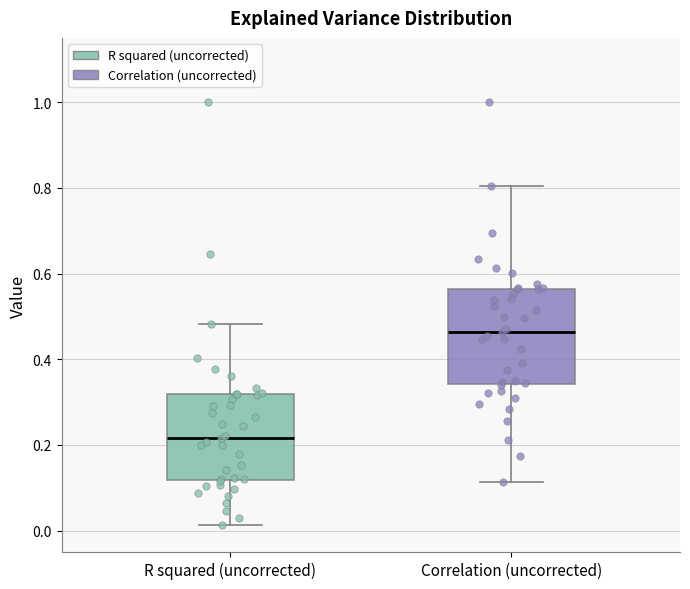

Reading left to right, transcribe this box plot: for each box, give where its median line is, the range the box spans, and where its two whiskers end, as read against the y-axis. The values are not printed on the chart, so give them approximately, as read against the axis.

R squared (uncorrected): median 0.22, box 0.12 to 0.32, whiskers 0.02 to 0.48
Correlation (uncorrected): median 0.46, box 0.34 to 0.56, whiskers 0.12 to 0.80